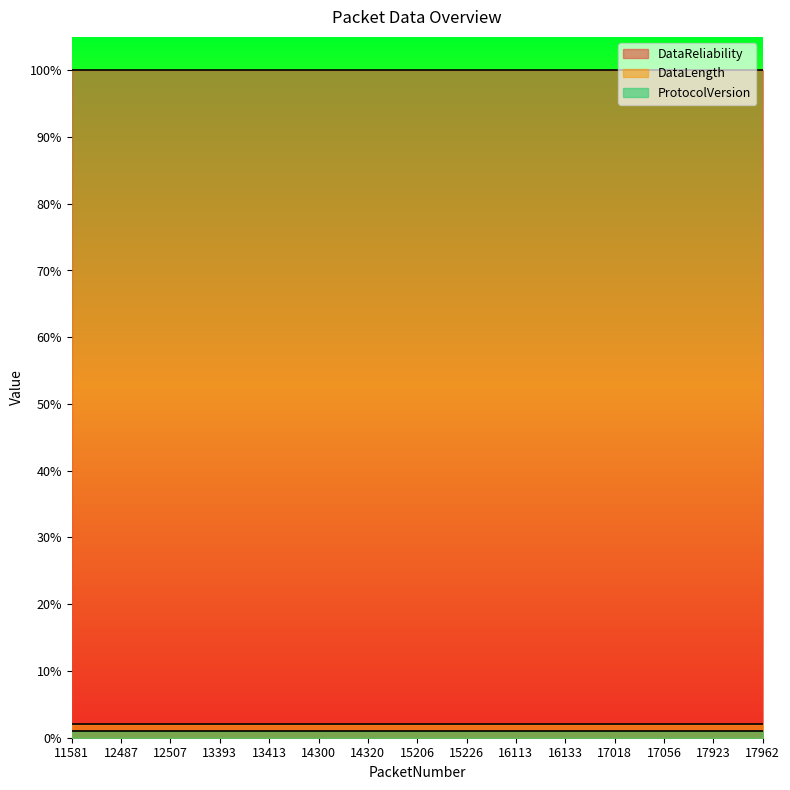

What is the spread (max minus min) of values at 14300?

99